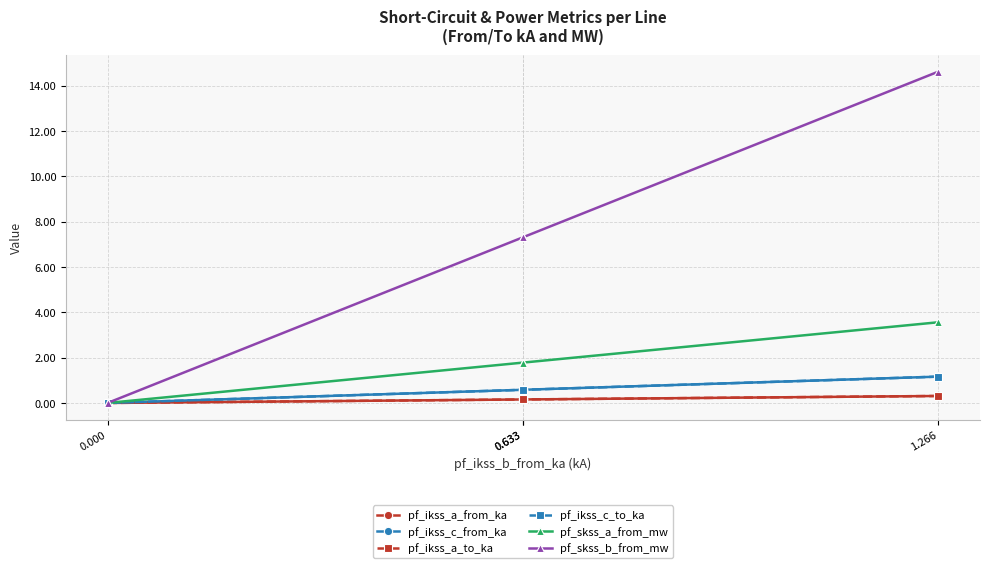

True or false: pf_ikss_c_from_ka and pf_ikss_c_to_ka intersect in this chart.

False